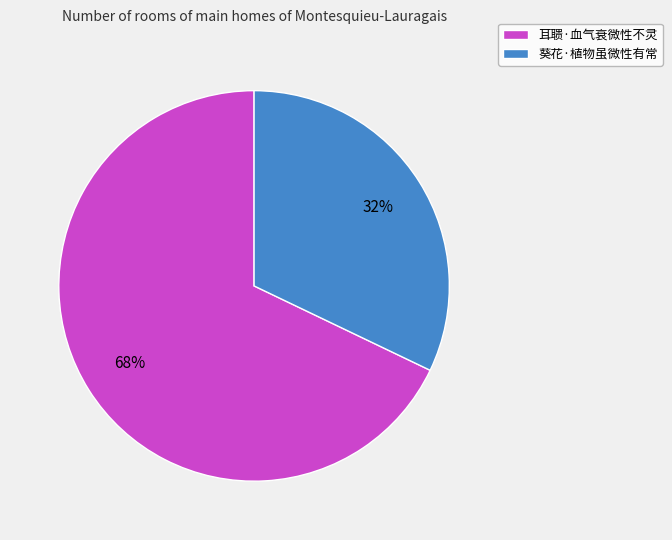

True or false: 耳聩·血气衰微性不灵 accounts for 61% of the total.

False